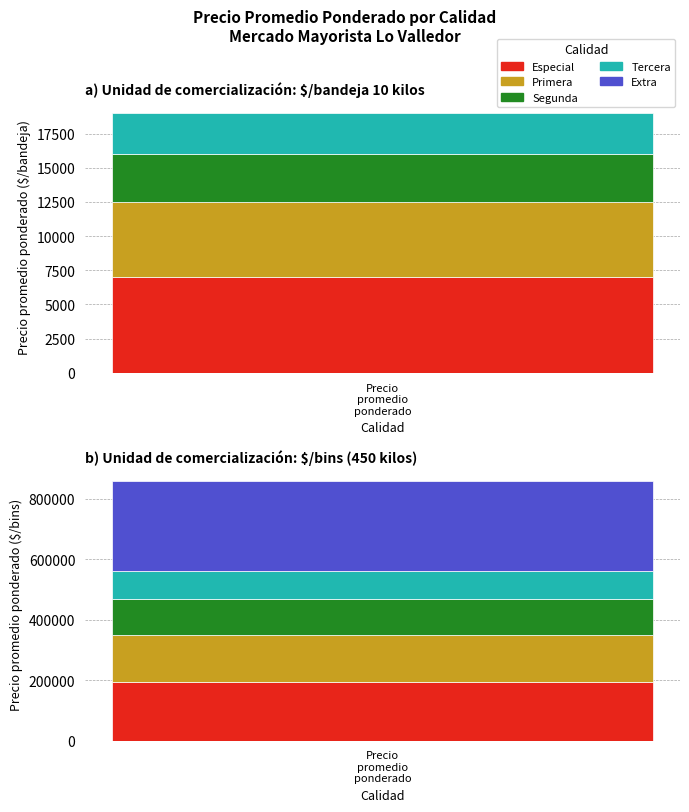

What is the difference between the maximum and minimum values in the Precio promedio ponderado series?

203862